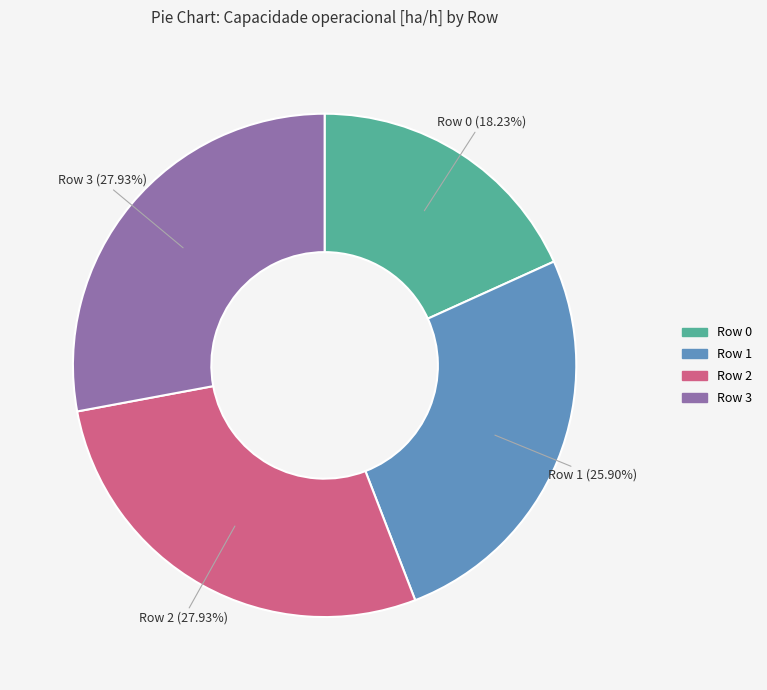

To the nearest percent, what portion does Row 1 represent?

26%